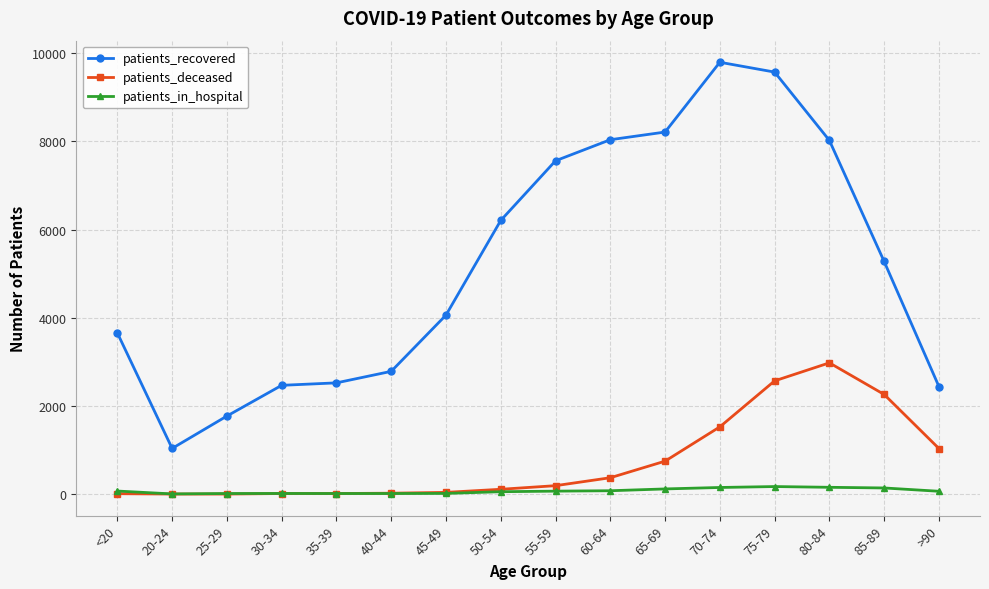

True or false: patients_recovered and patients_deceased cross at least once.

False